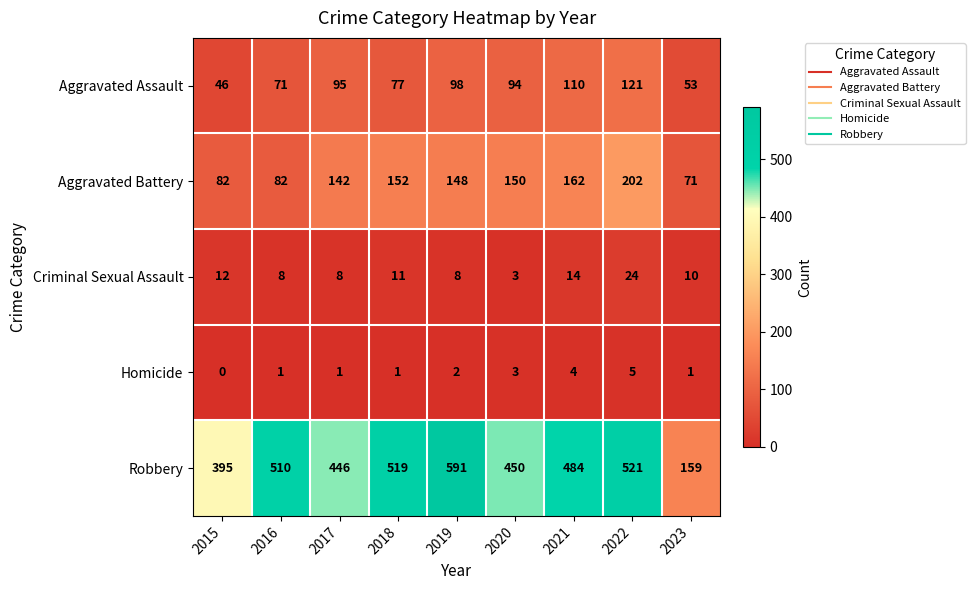

Which series has the largest range (max minus min)?

Robbery